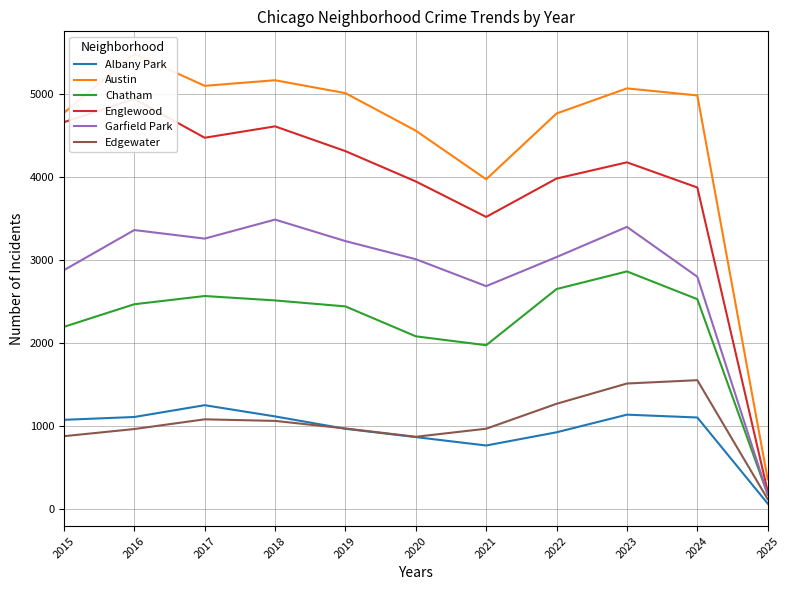

What is the greatest value displayed?

5481